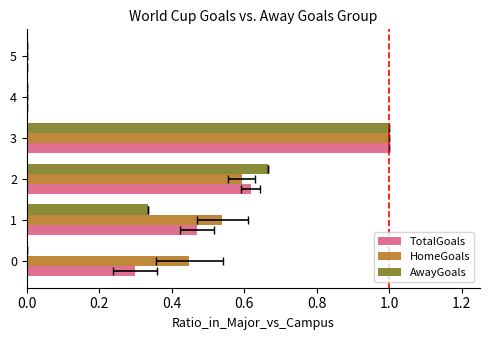

What is the total value across all series at 1?

1.3